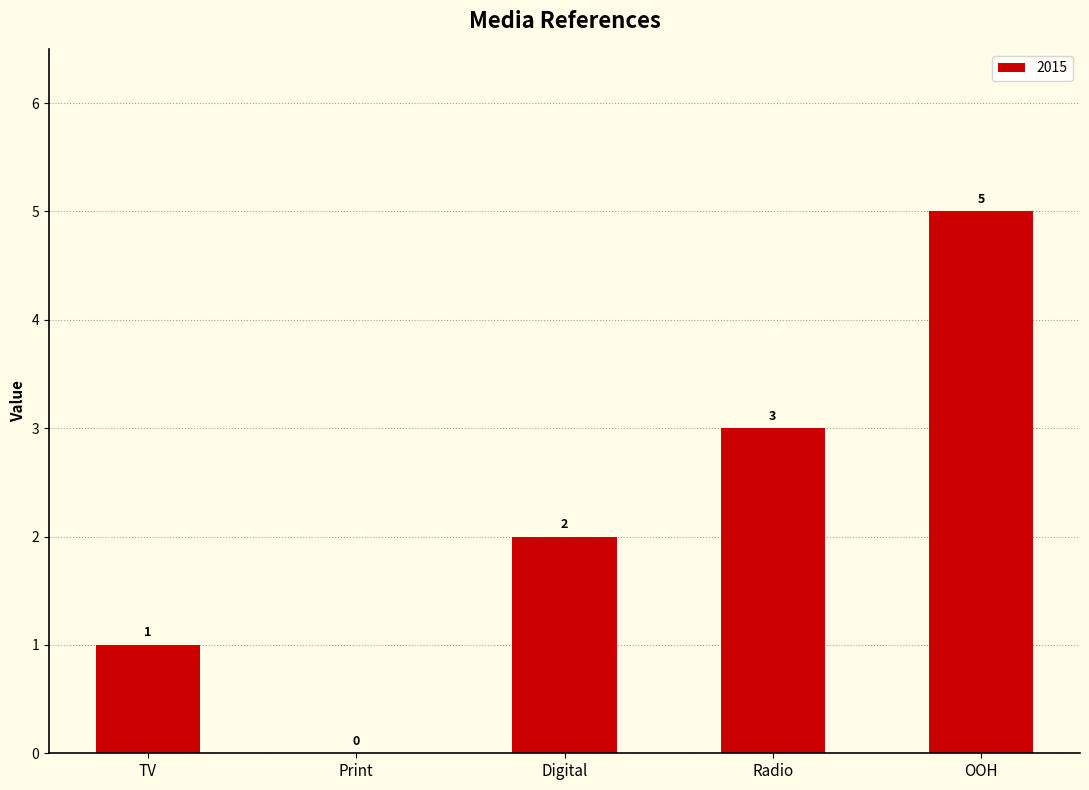

How many values are above zero?

4